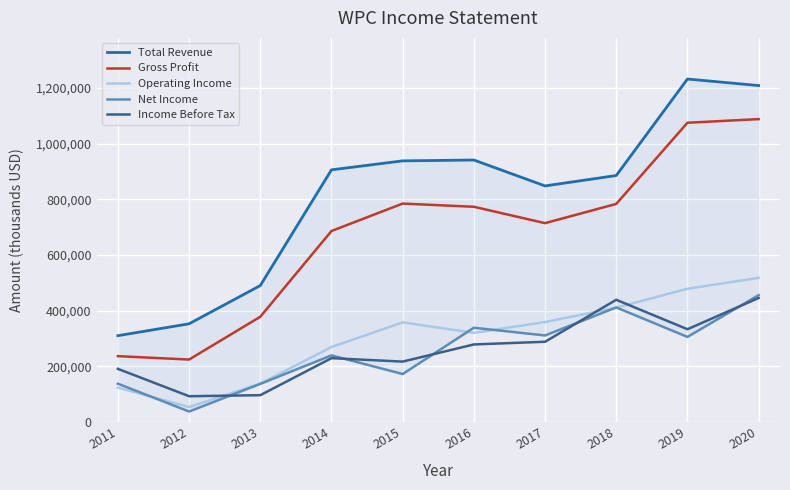

The Total Revenue series shows 938400 at 2015. True or false?

True